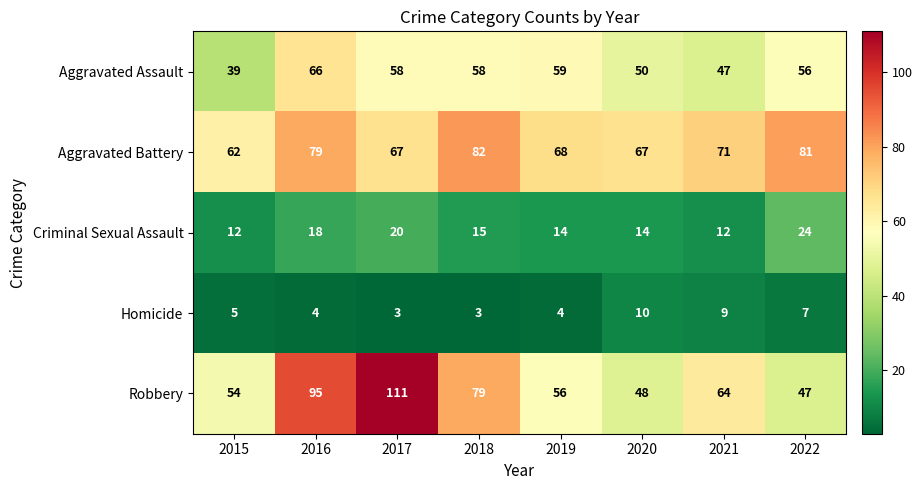

At which category is the sum across all series the highest?

2016